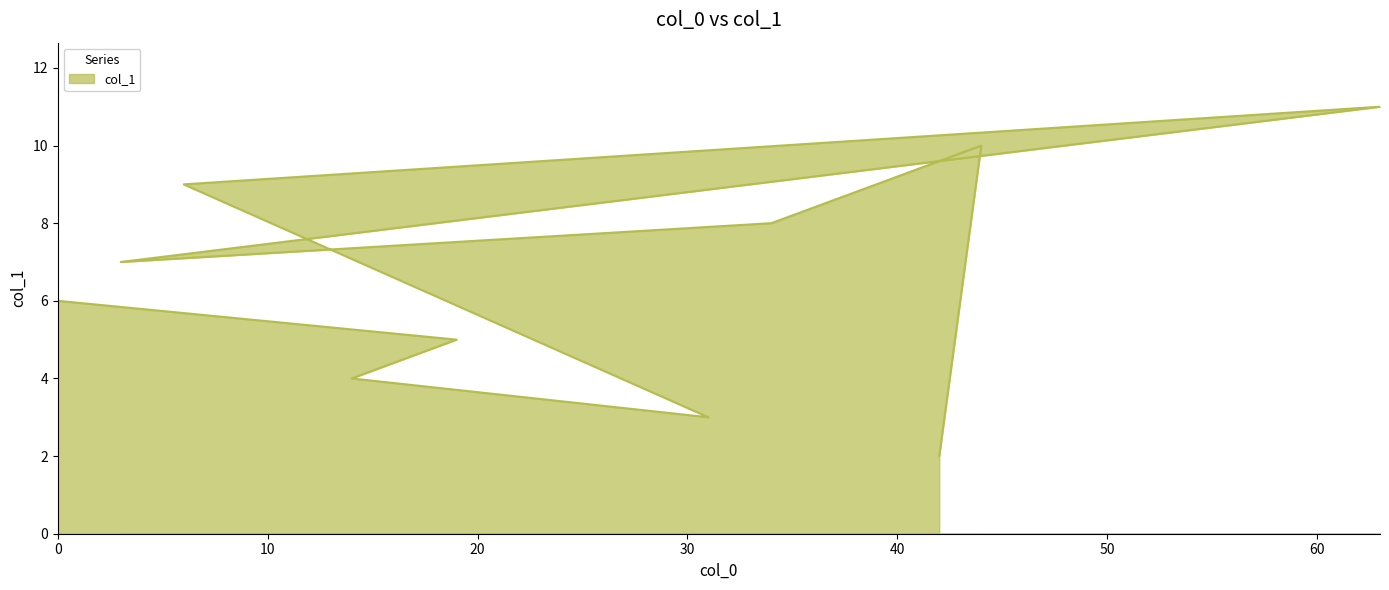

Does the chart have visible grid lines?

No